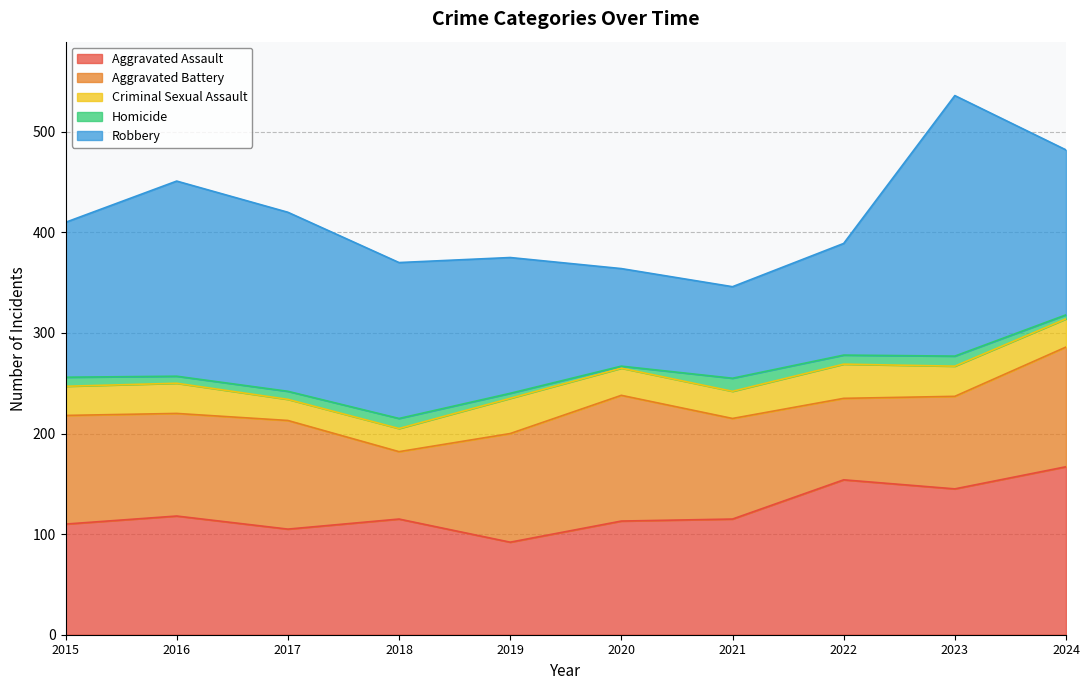

Rank the categories by Aggravated Battery value from highest to lowest.

2020, 2024, 2015, 2017, 2019, 2016, 2021, 2023, 2022, 2018